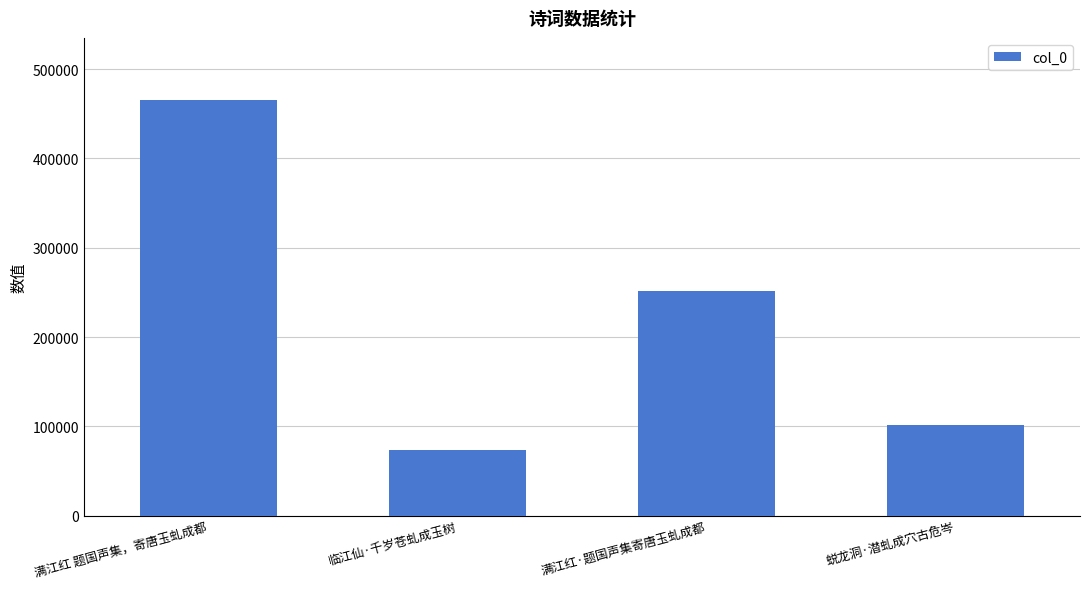

Reading left to right, what are all the values shown in this chart?

满江红 题国声集，寄唐玉虬成都=465256	临江仙·千岁苍虬成玉树=73452	满江红·题国声集寄唐玉虬成都=252084	蜕龙洞·潜虬成穴古危岑=101906